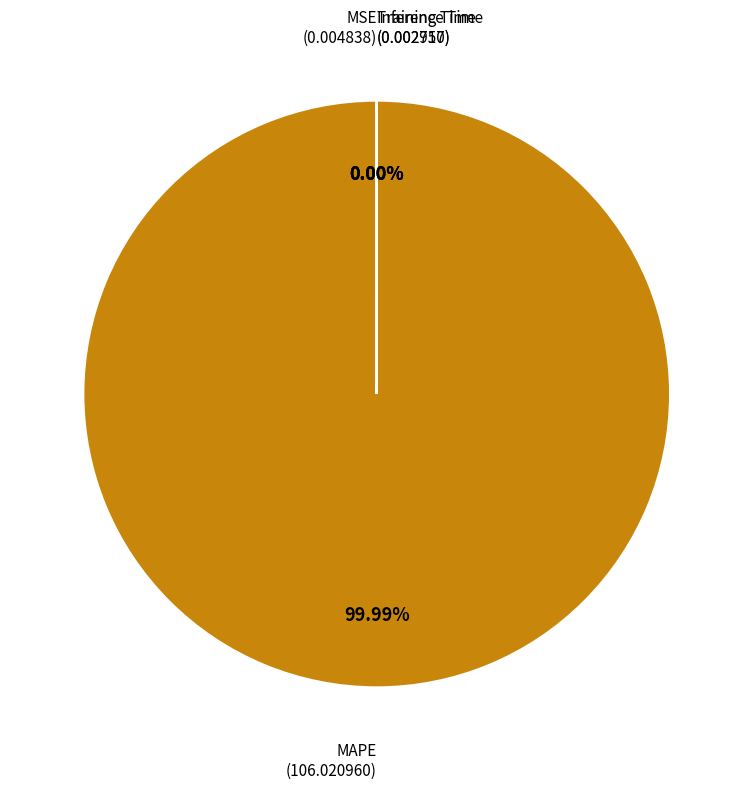

Between Inference Time and MAPE, which is larger?

MAPE